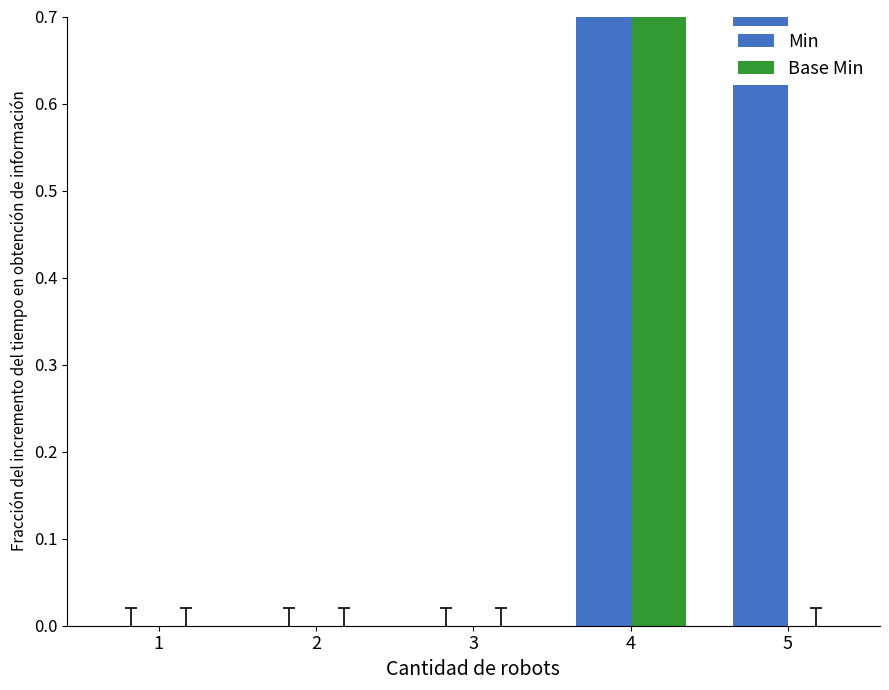

At 5, list the series in order from smallest to largest.

Base Min, Min